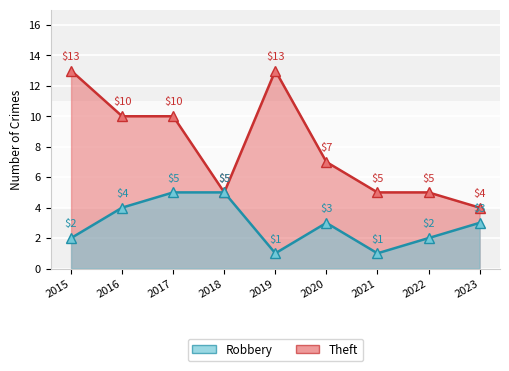

Which series has the widest spread of values?

Theft